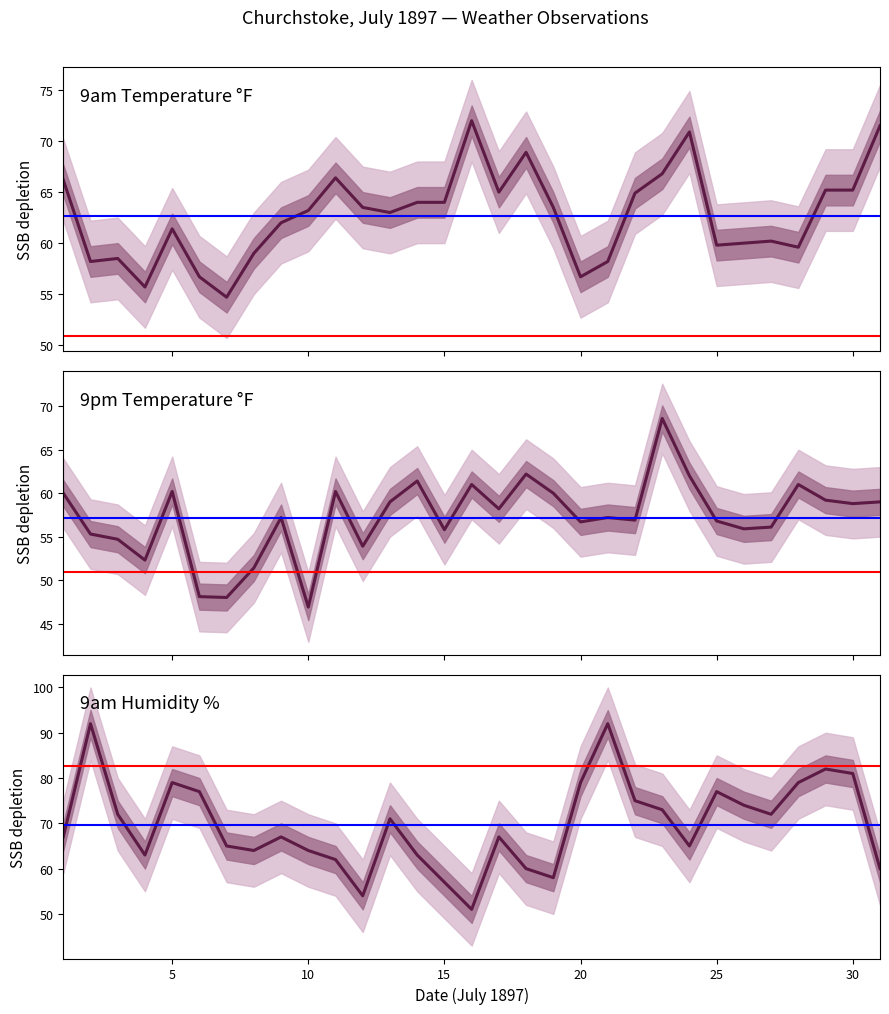

True or false: 9am Temp has a value of 58.5 at 3.

True